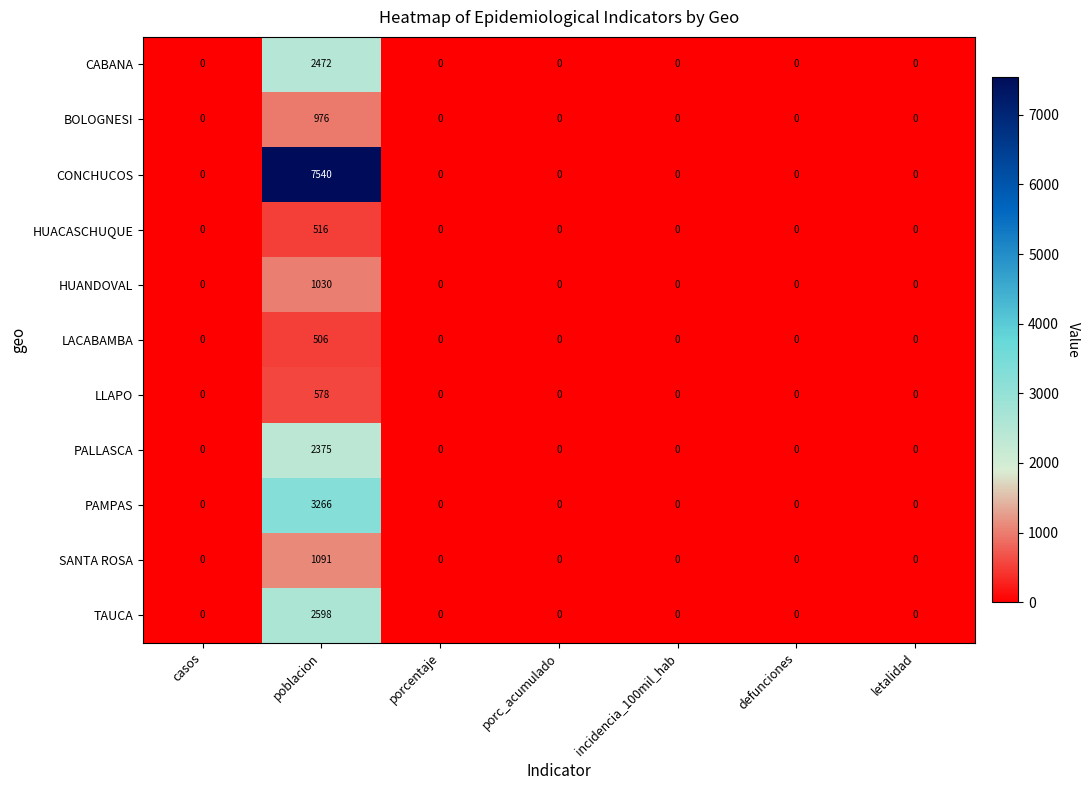

How many distinct data groups are displayed?

11